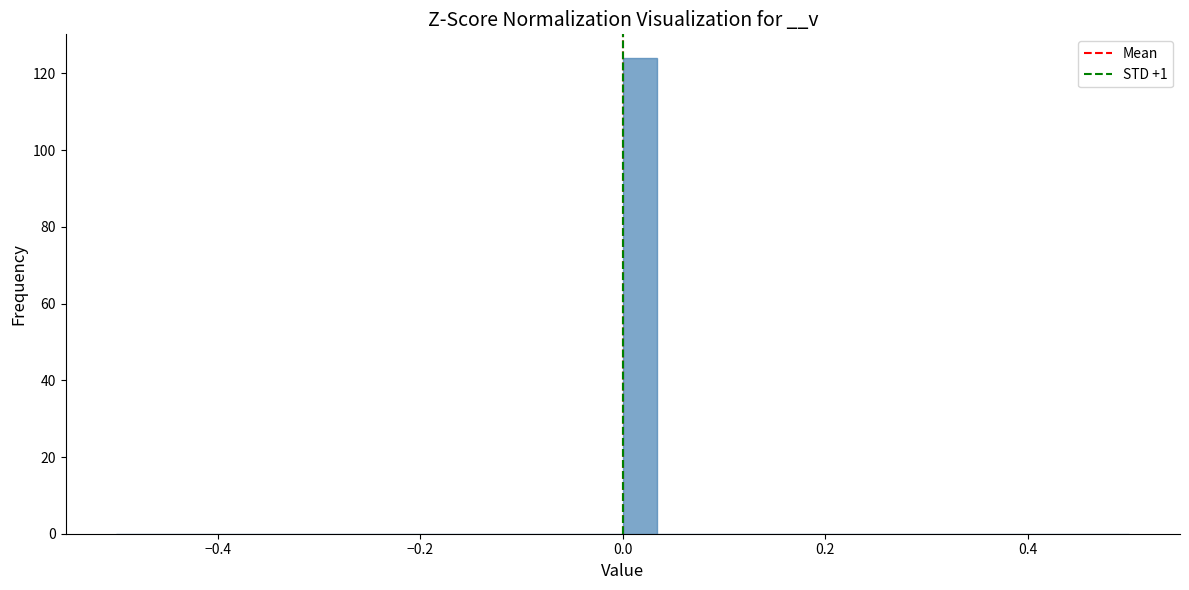

Read against the x-axis, roughly where is the centre of the tallest bar?

0.02